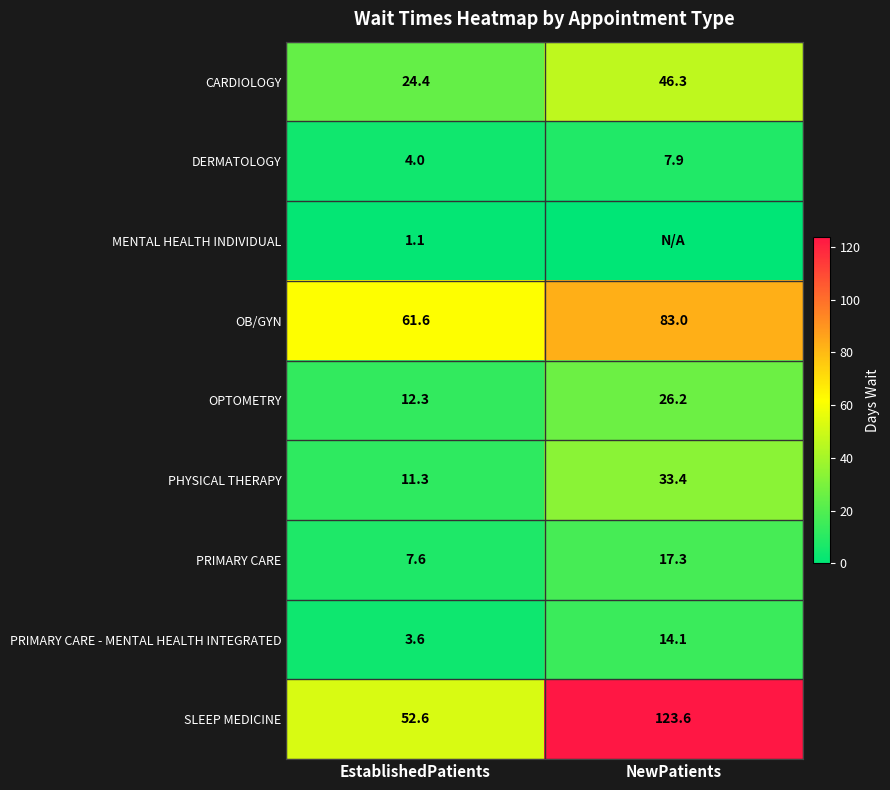

What is the difference between the PRIMARY CARE values at EstablishedPatients and NewPatients?

9.7